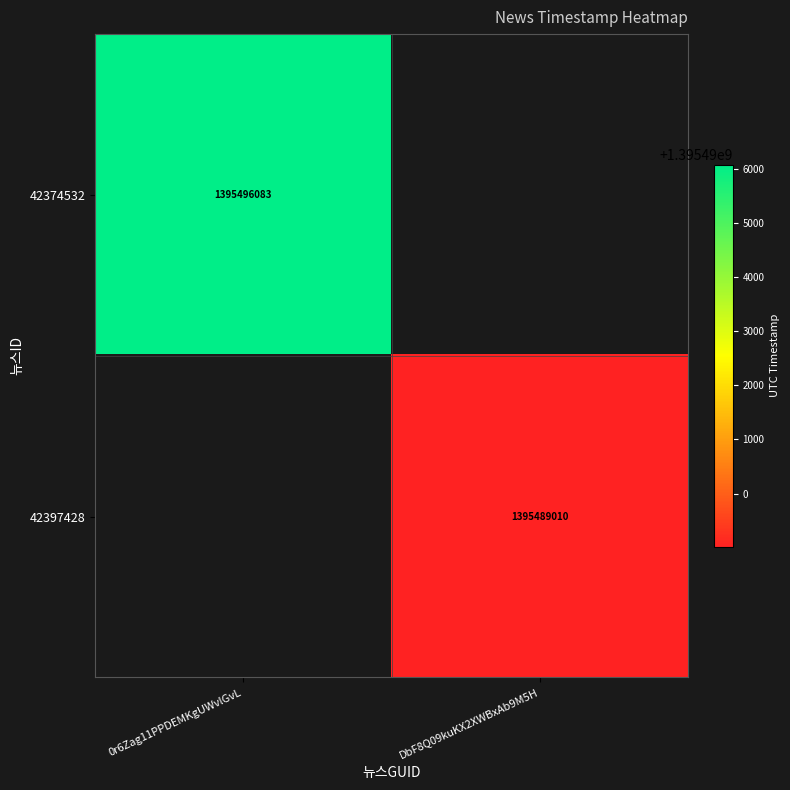

Is it true that 42397428 equals 1395489010 at DbF8Q09kuKX2XWBxAb9M5H?

True